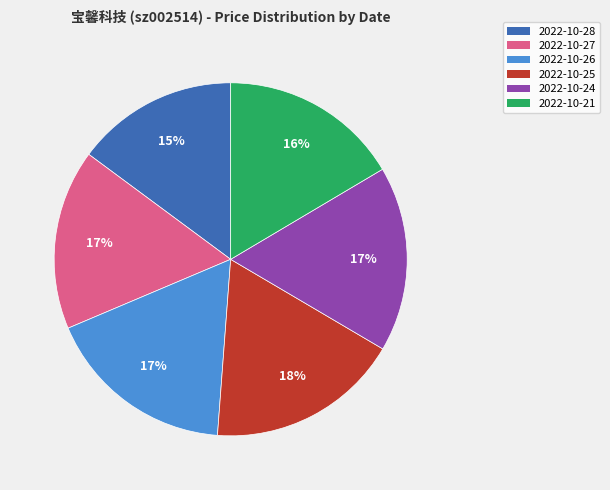

Count the number of slices in the pie.

6